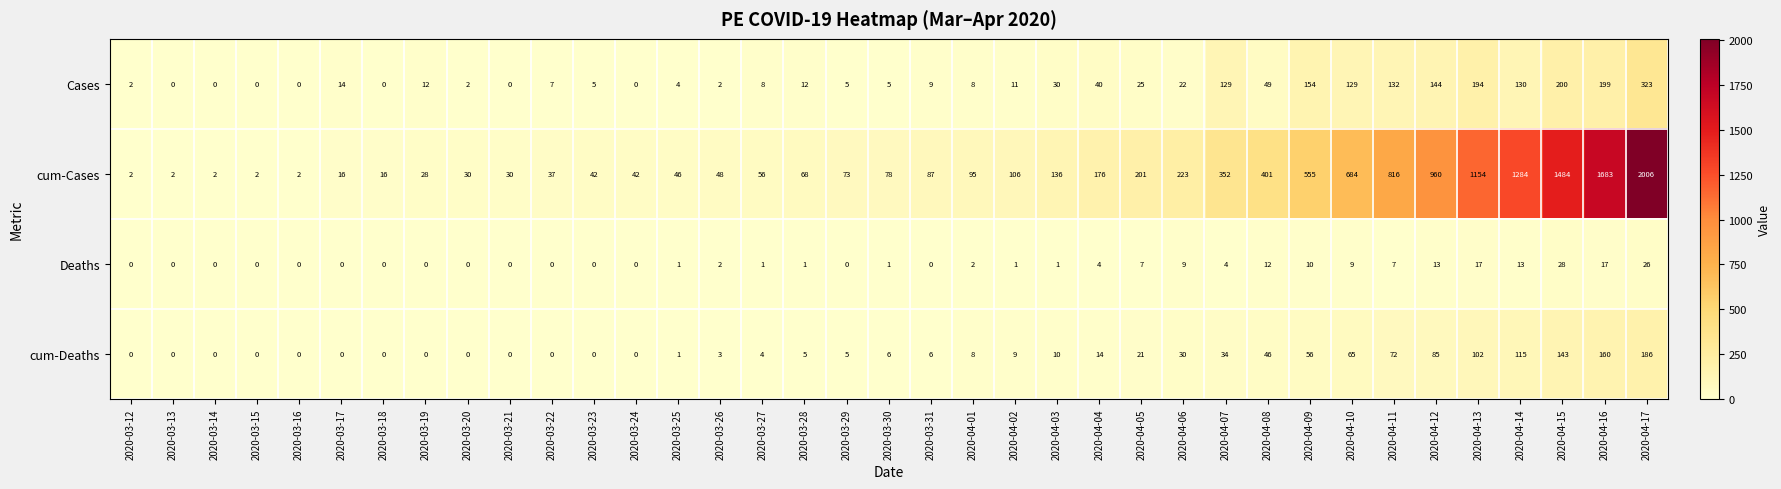

True or false: cum-Deaths has a value of 6 at 2020-03-31.

True